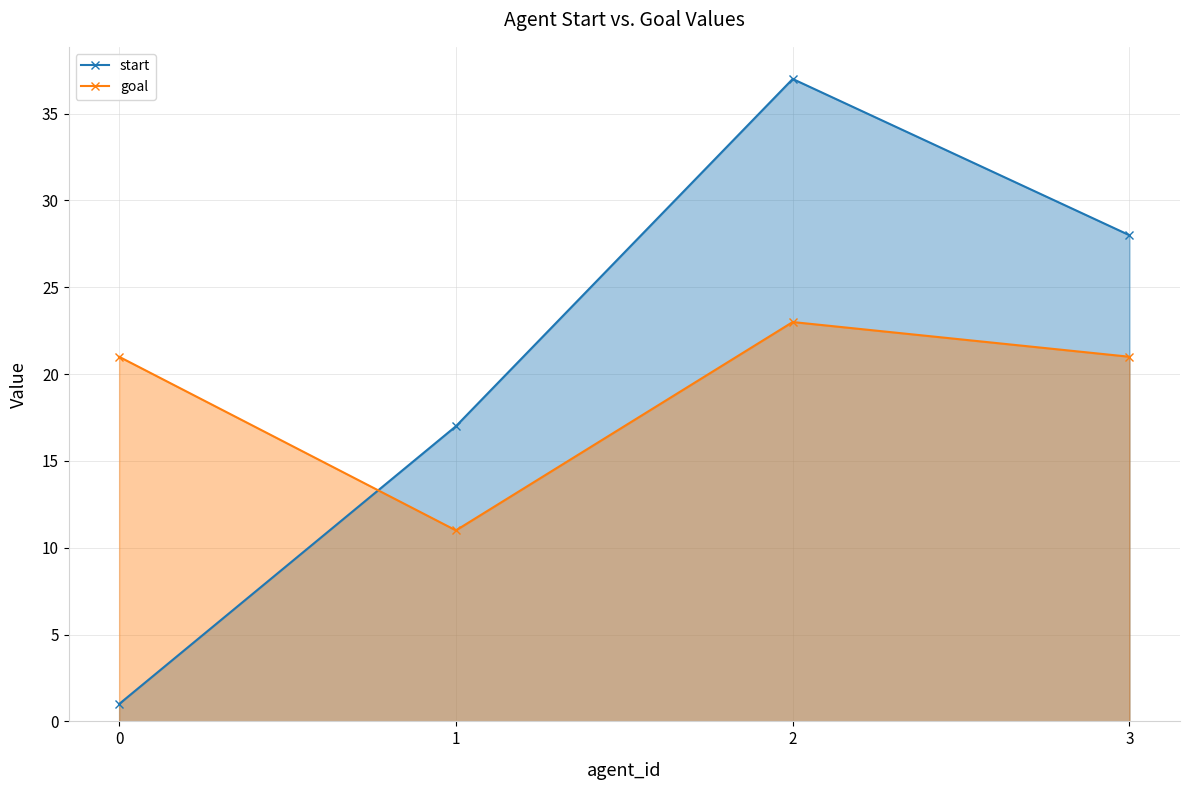

List the series in order of their overall mean, lowest first.

goal, start